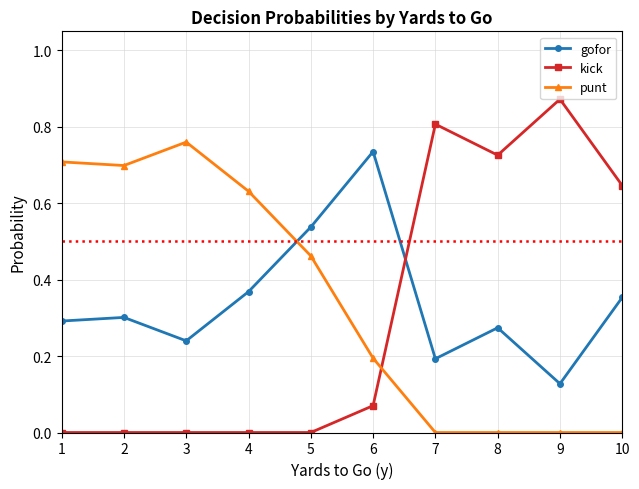

What is the sum of all gofor values?

3.4